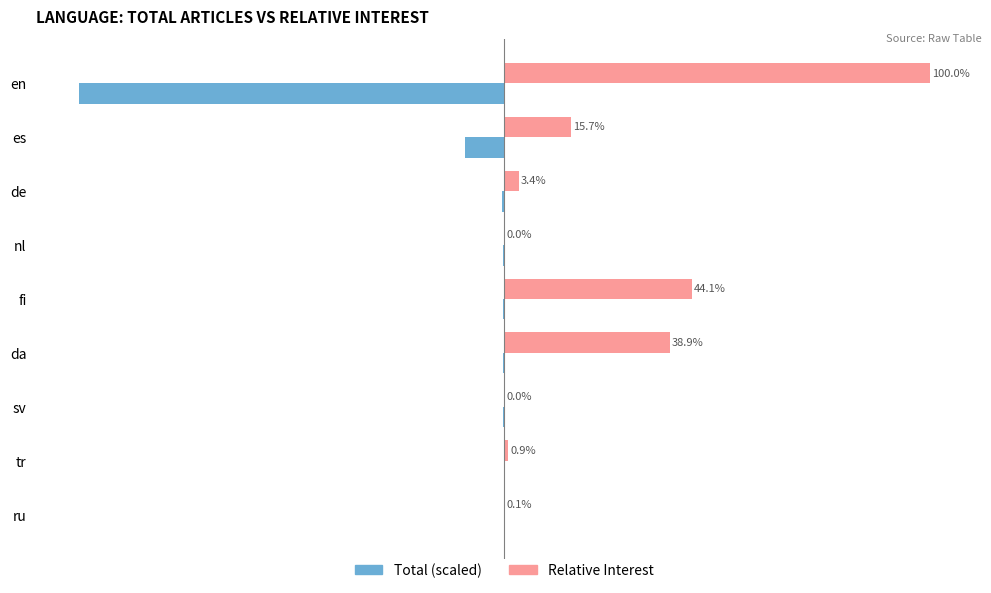

Which category has the highest value in the Relative Interest series?

en